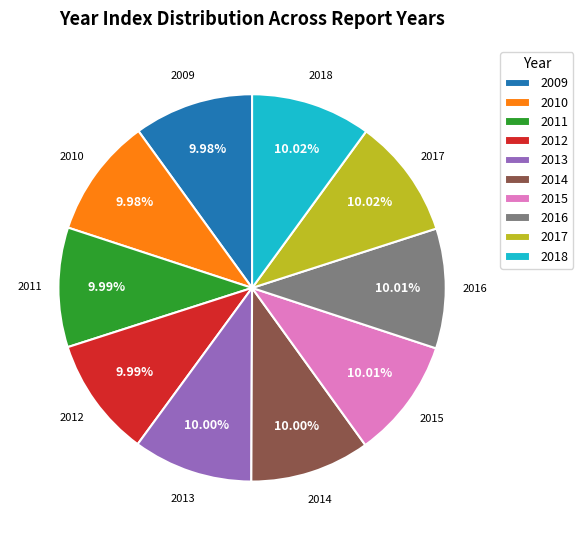

Count the number of slices in the pie.

10